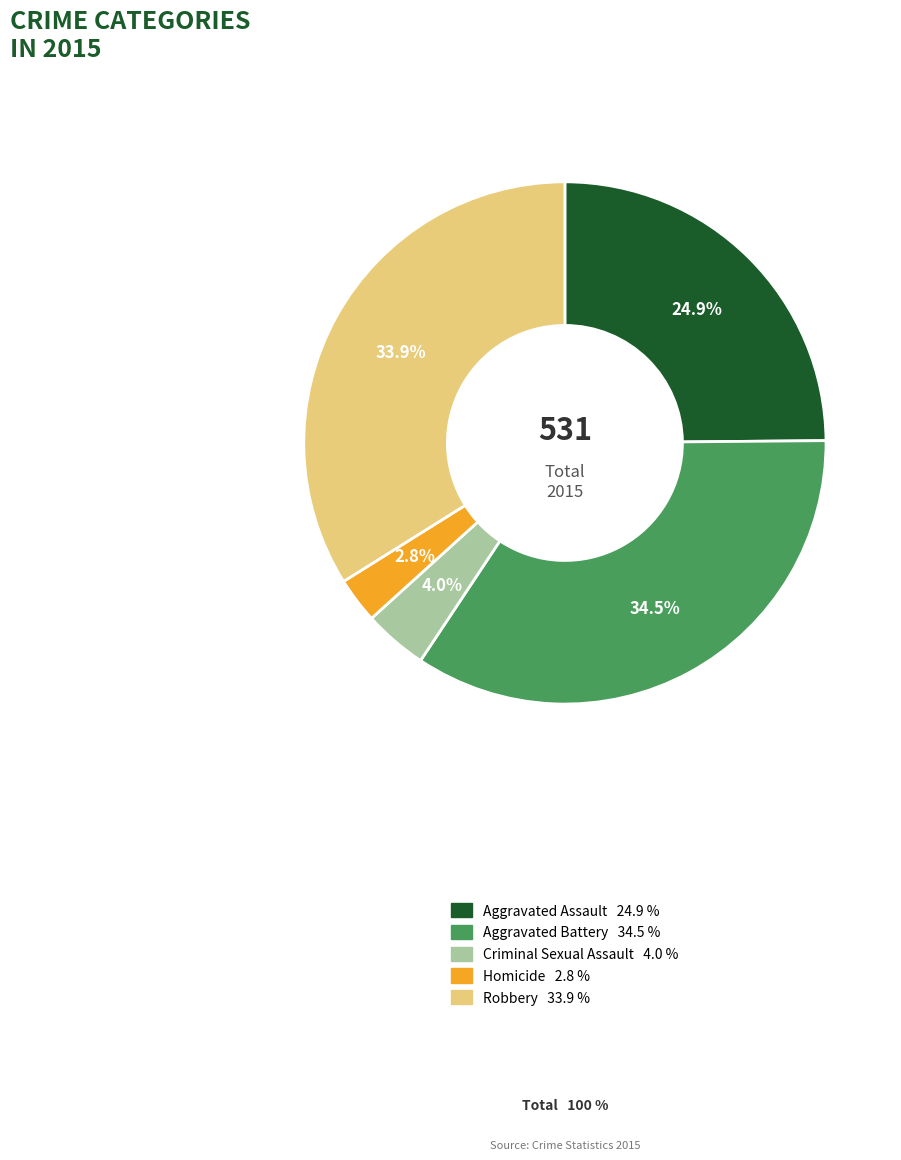

Between Criminal Sexual Assault and Robbery, which is larger?

Robbery